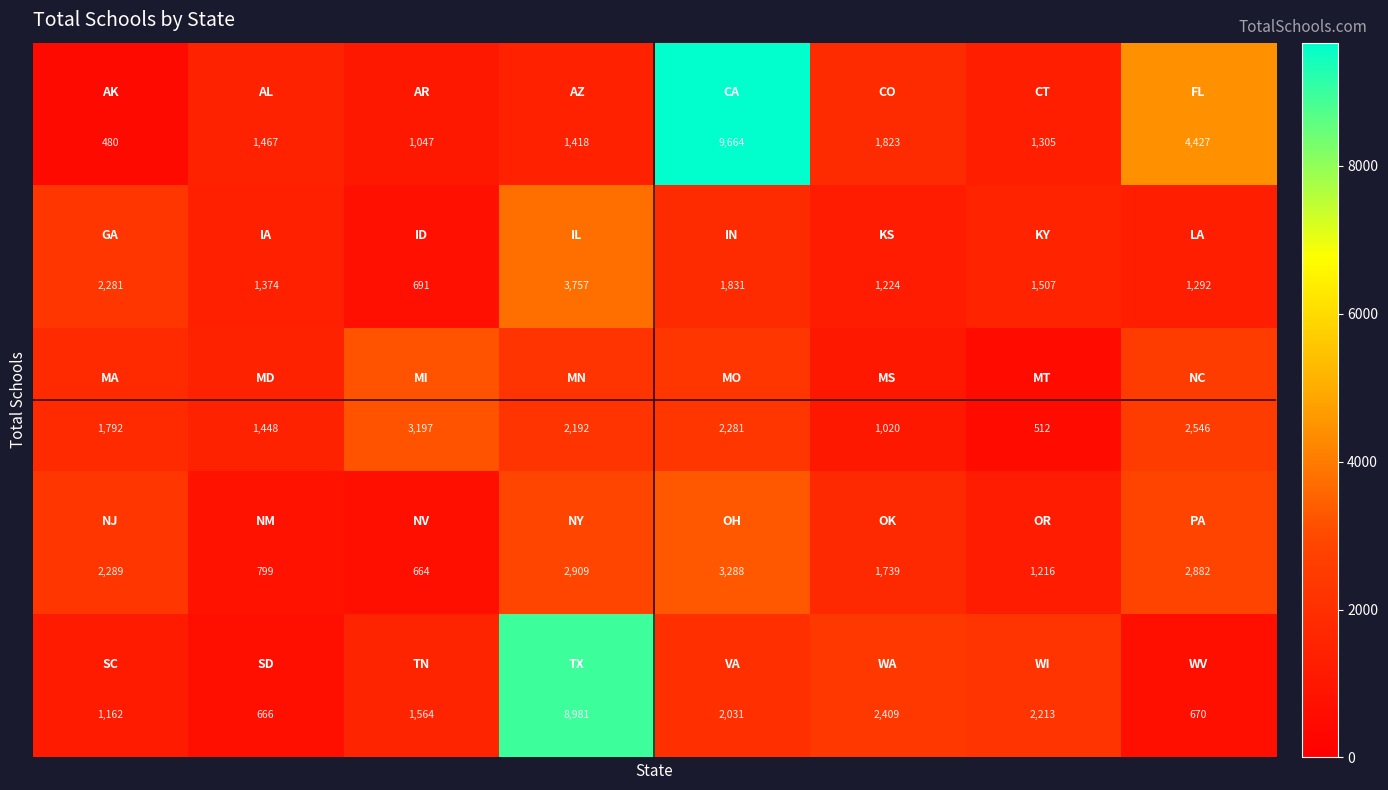

What is the maximum value shown in the chart?

9664